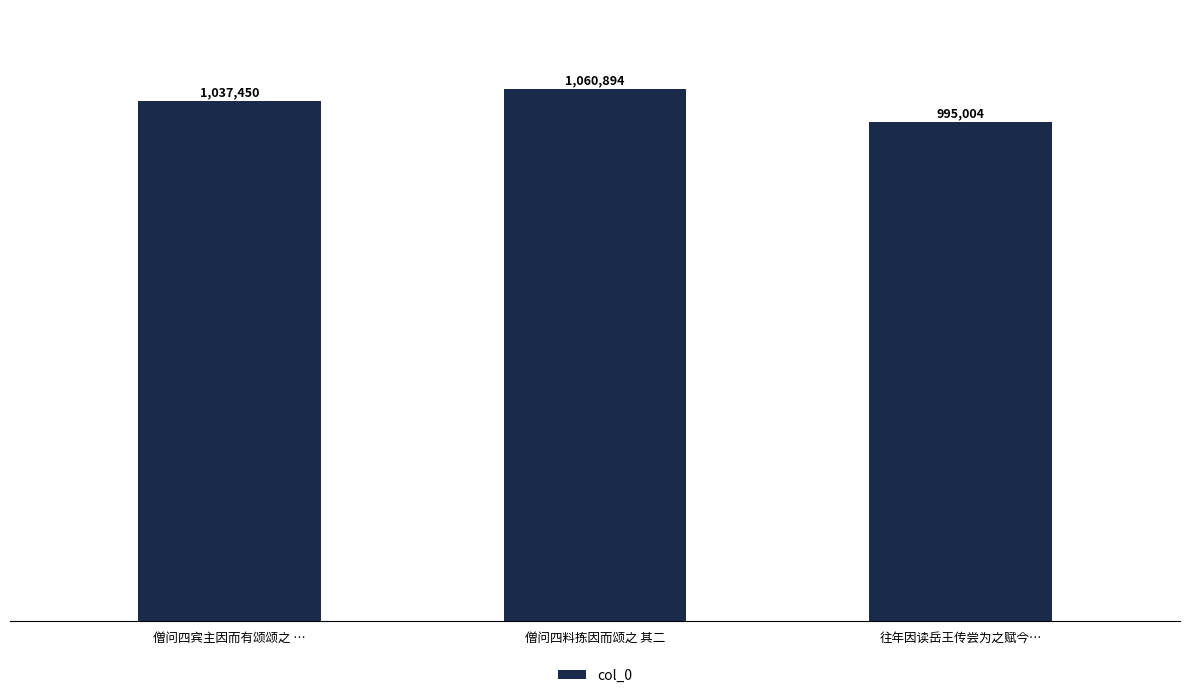

What value does the data have at 僧问四料拣因而颂之 其二, to the nearest 100?

1060900